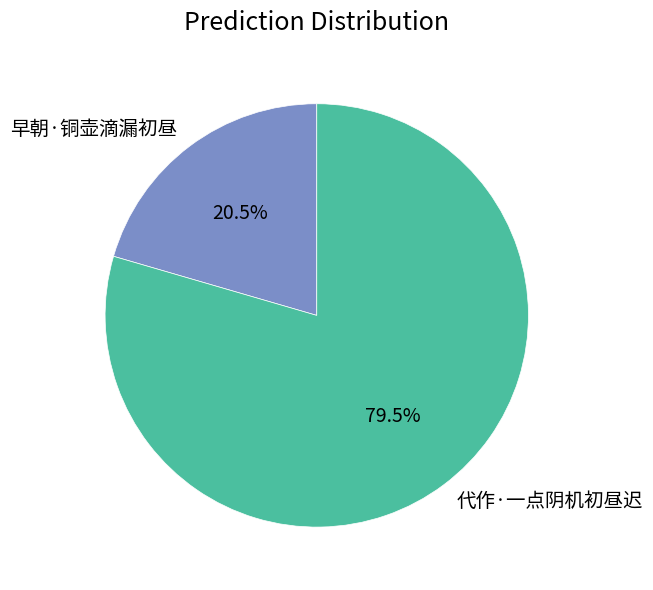

Combined, do 代作·一点阴机初昼迟 and 早朝·铜壶滴漏初昼 account for over 50%?

Yes